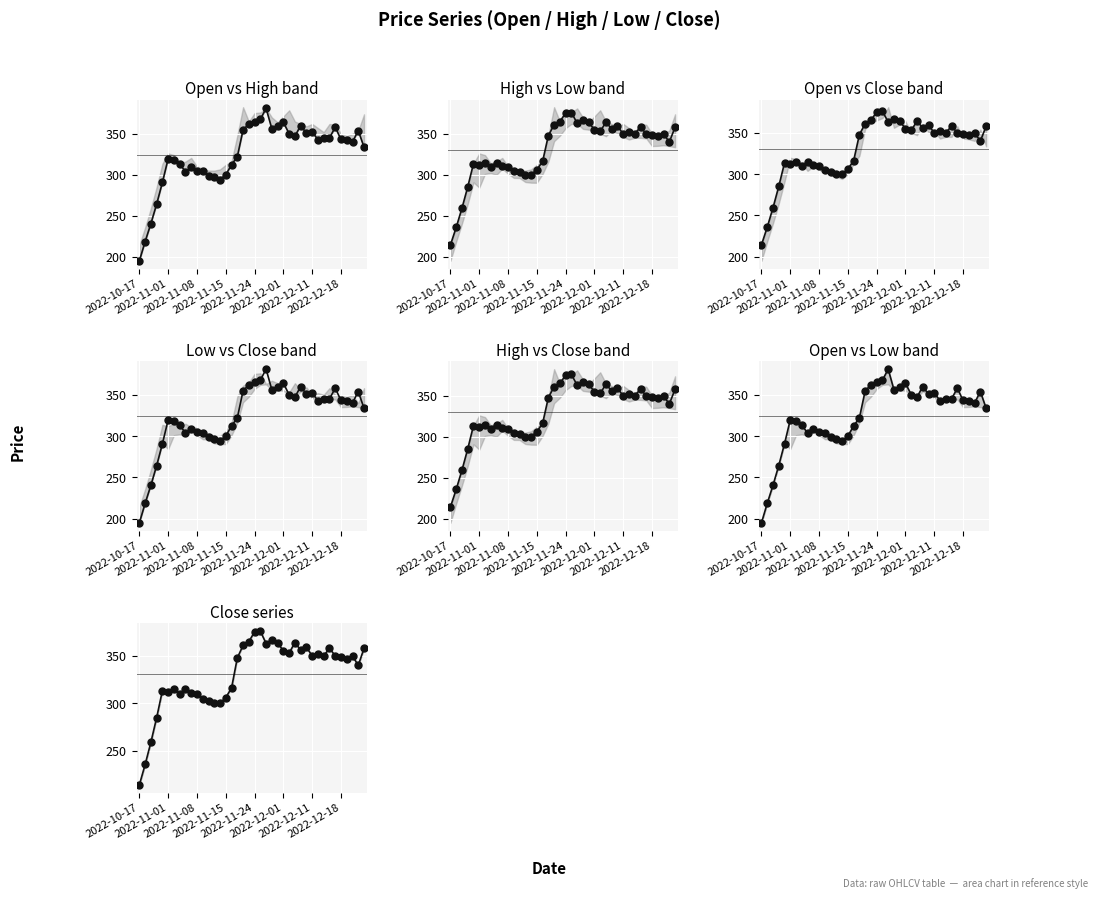

Read the high value at 2022-11-09.

305.0